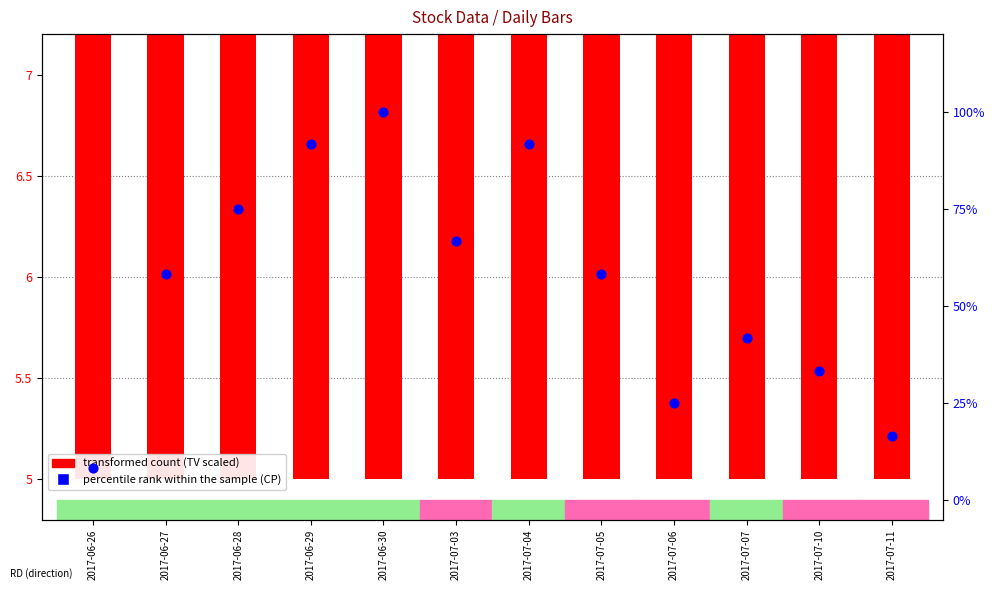

Which series has the largest total across all categories?

percentile rank within the sample